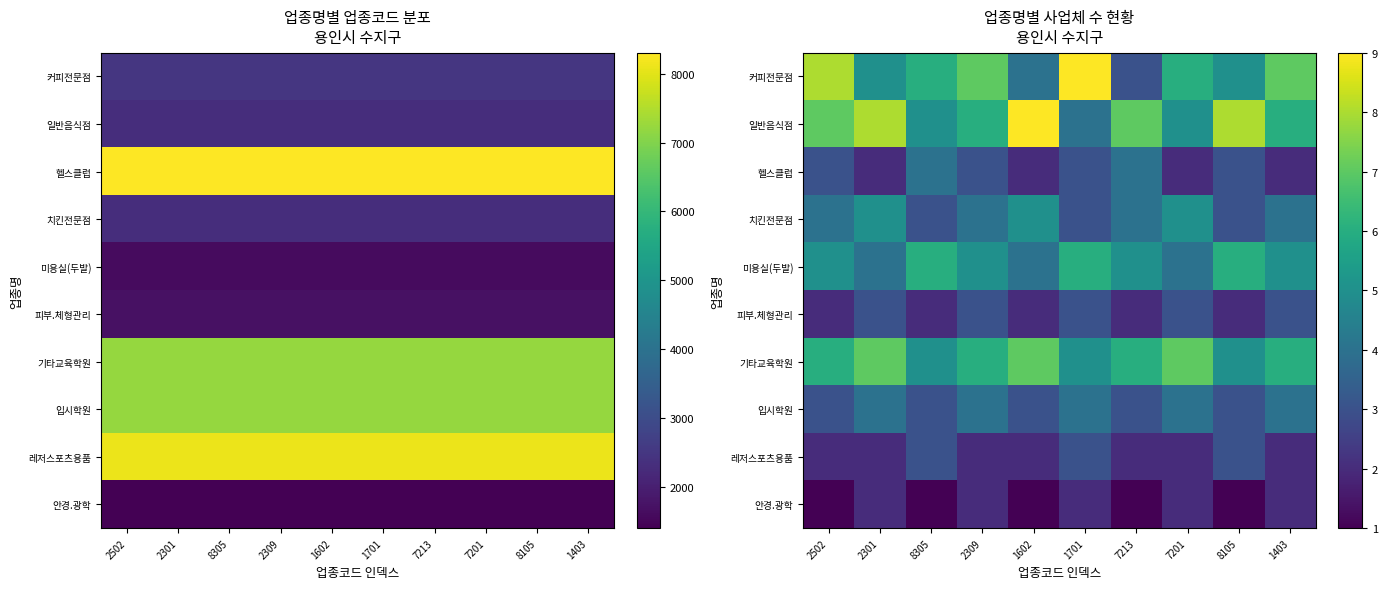

What is the difference between the 일반음식점 values at 8305 and 7213?

2